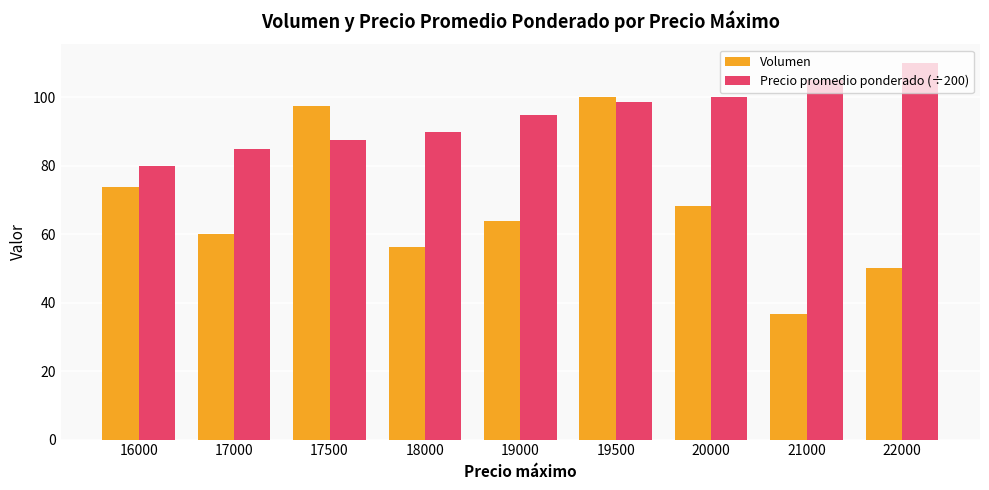

List the series in order of their overall mean, highest first.

Precio promedio ponderado (÷200), Volumen